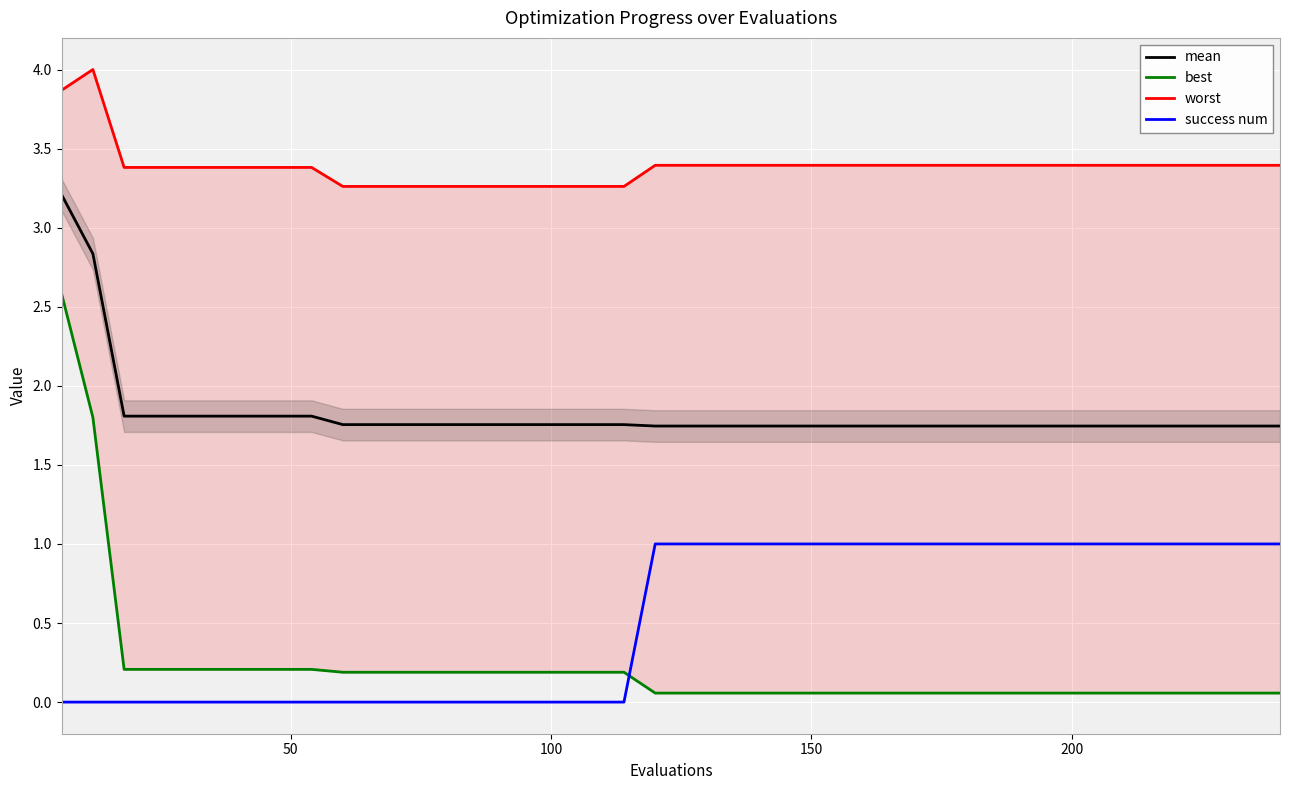

True or false: success num and mean intersect in this chart.

False